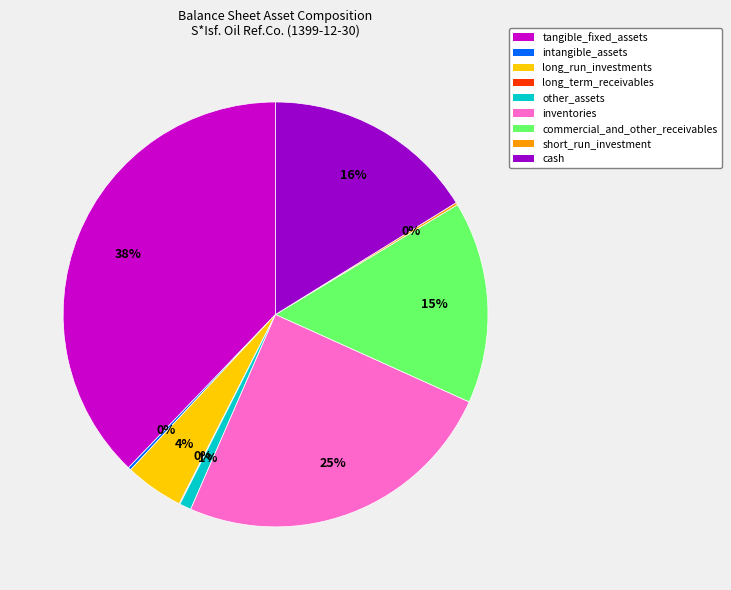

Combined, do long_run_investments and other_assets account for over 50%?

No